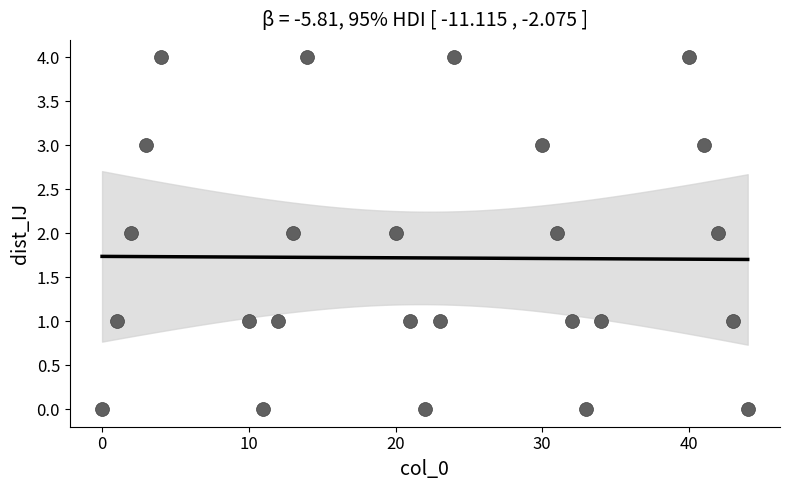

What is the range of X values (max minus min)?

44